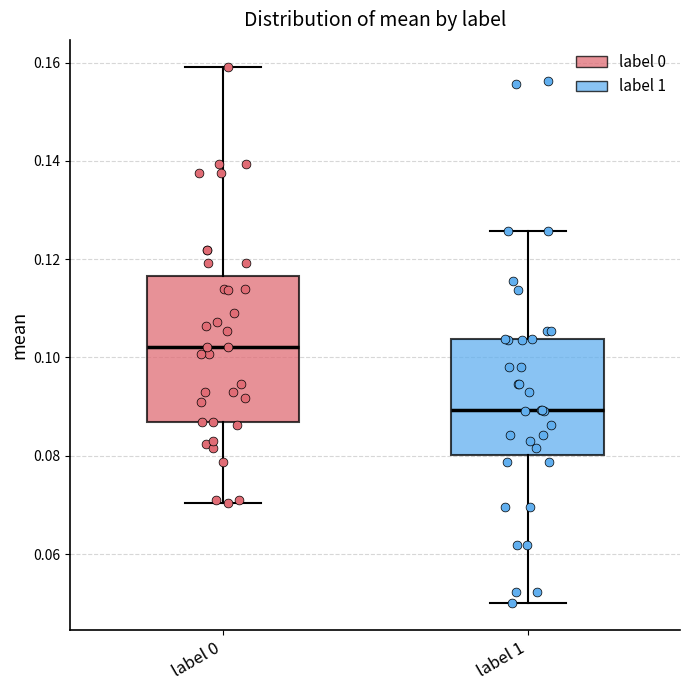

Where does the median line of the box for label 0 sit on the y-axis? The values are not printed on the chart, so give them approximately, as read against the axis.

0.102